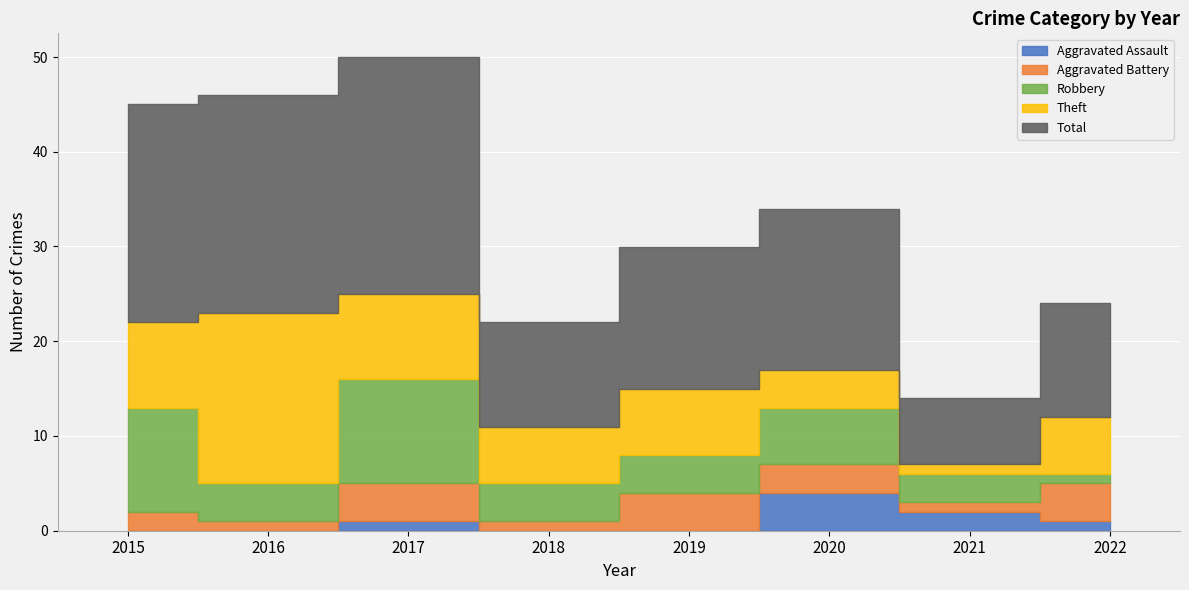

Where is the first local minimum for Total?

2018